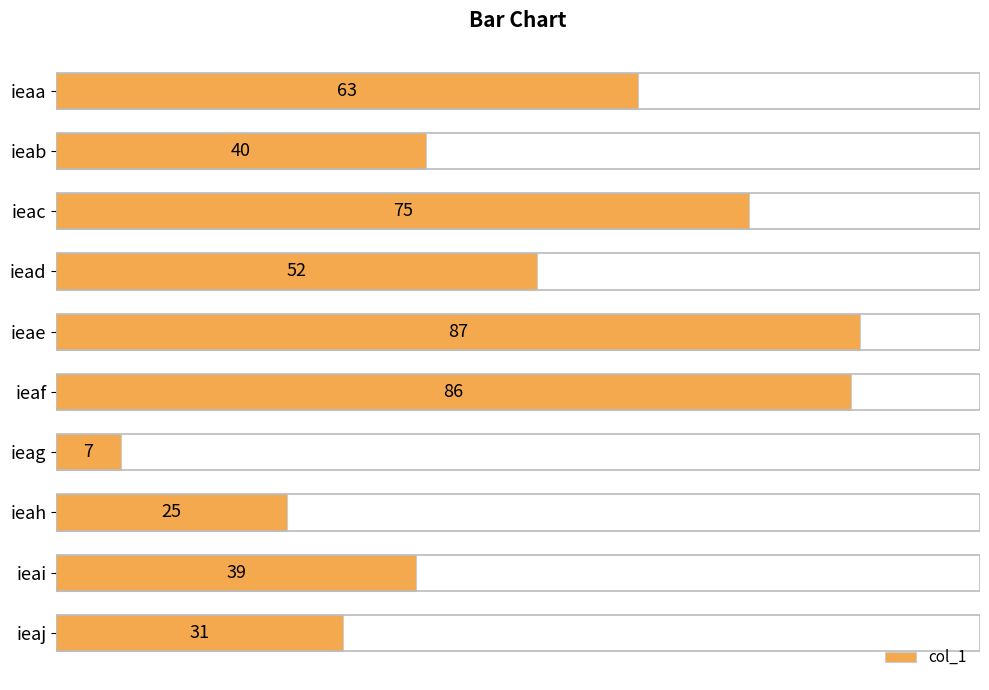

How many bars are there in total?

10